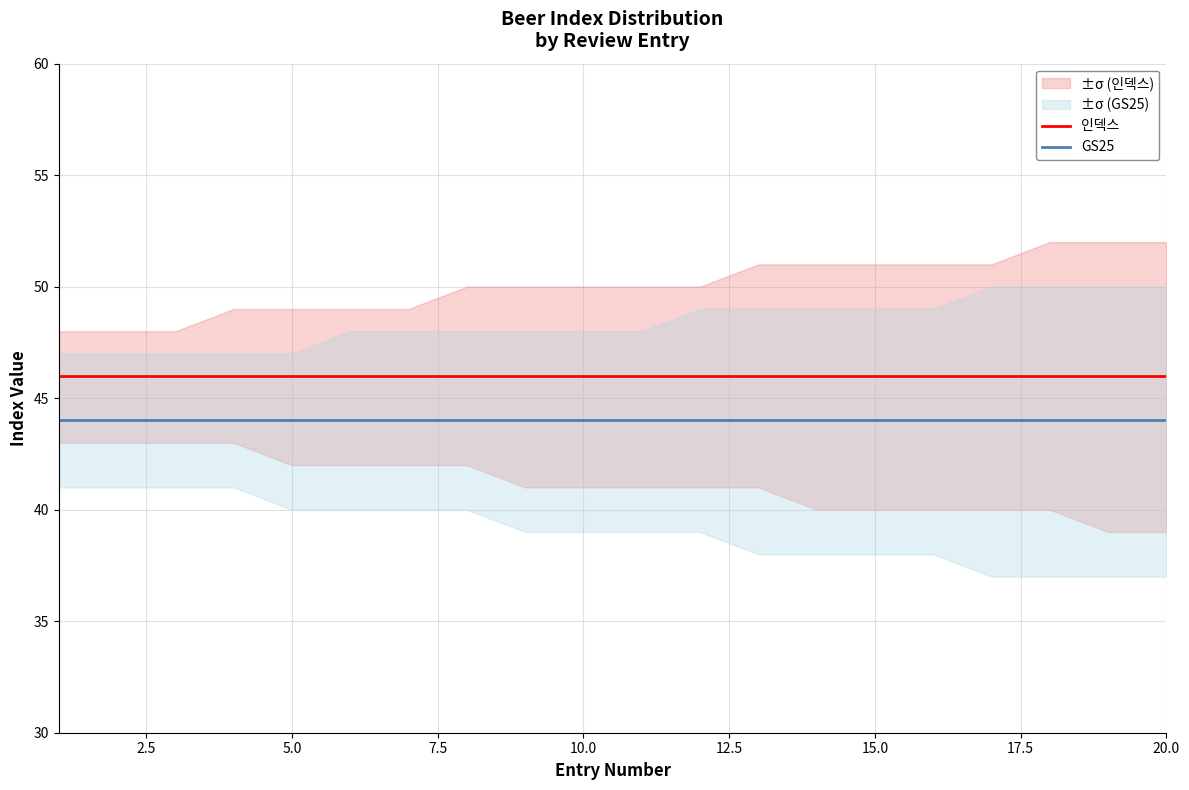

What is the value of the GS25 point at the 16th from the left?

44